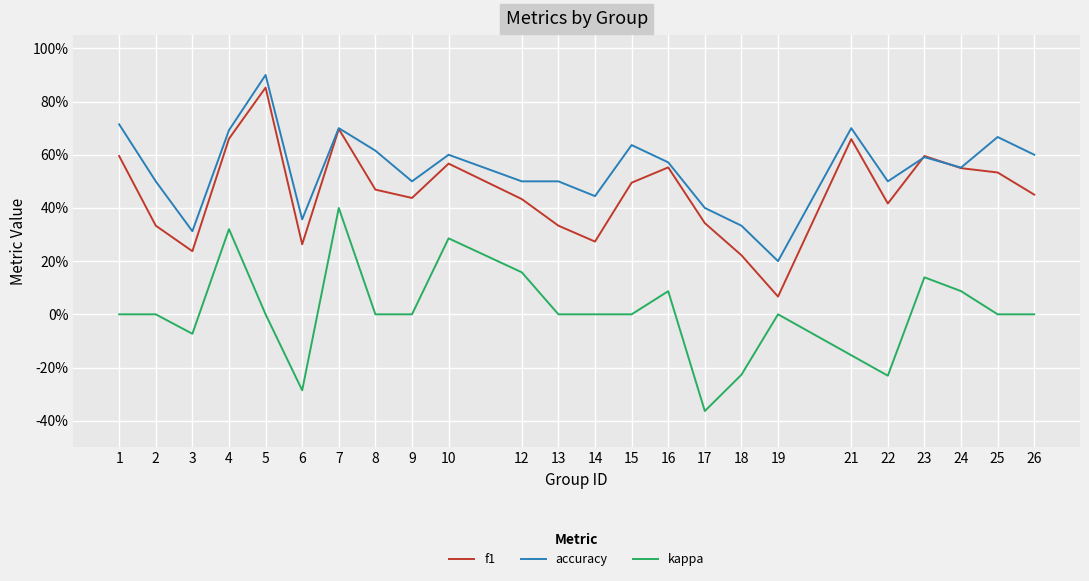

True or false: accuracy and f1 cross at least once.

True